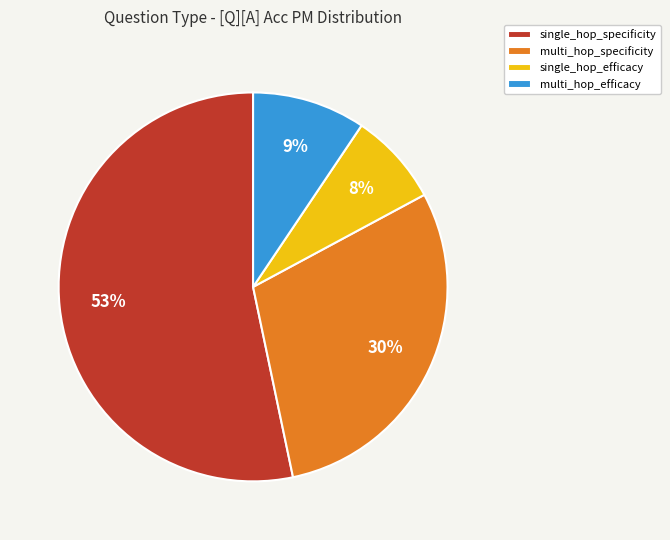

True or false: single_hop_efficacy accounts for 8% of the total.

True